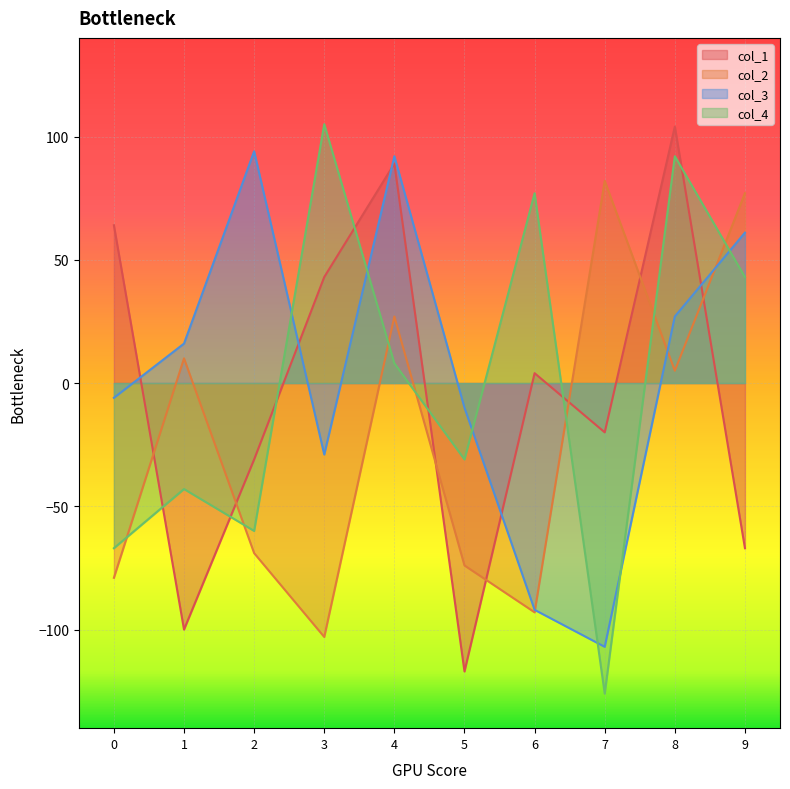

Reading left to right, extract all data points from this chart.

col_1: 64	-100	-31	43	89	-117	4	-20	104	-67
col_2: -79	10	-69	-103	27	-74	-93	82	5	77
col_3: -6	16	94	-29	92	-10	-92	-107	27	61
col_4: -67	-43	-60	105	8	-31	77	-126	92	43